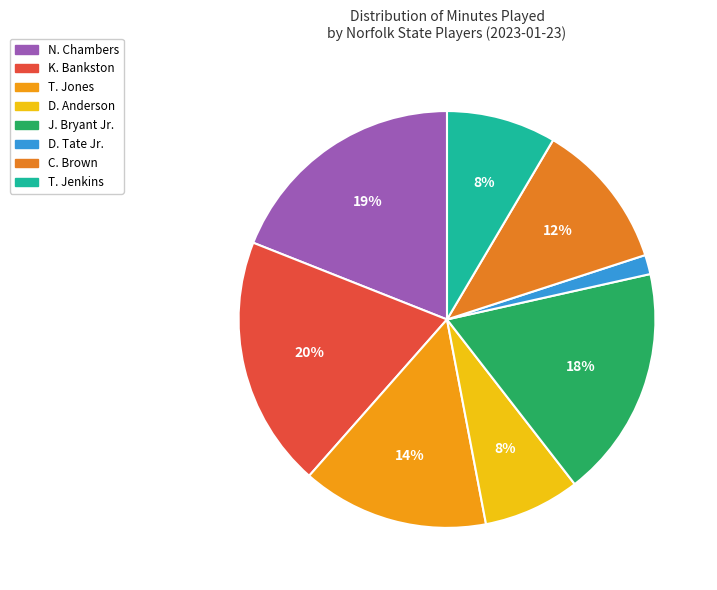

Combined, do N. Chambers and D. Anderson account for over 50%?

No